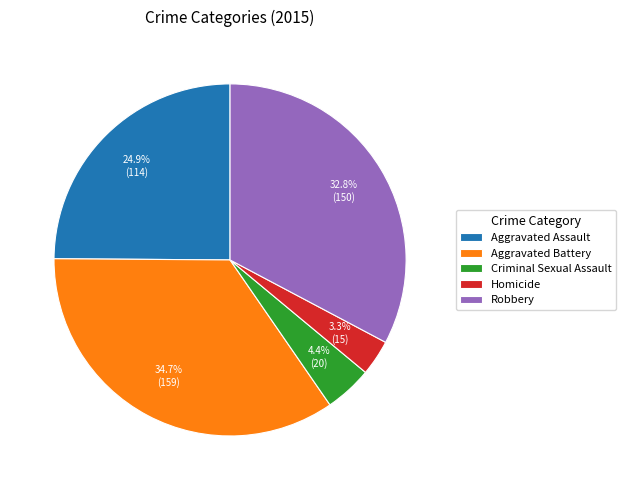

To the nearest percent, what is the average slice percentage?

20%